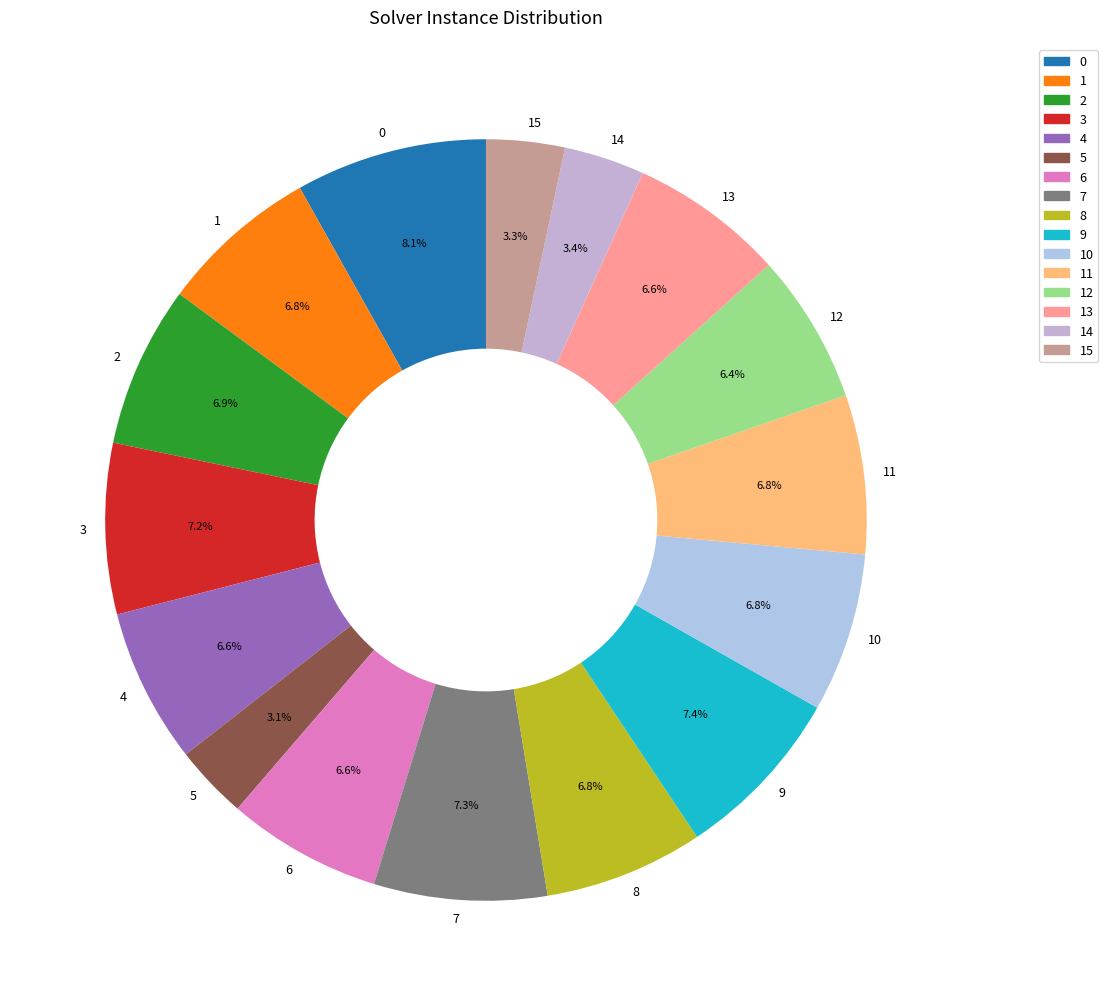

What is the total percentage of 14 and 11?

10.2%